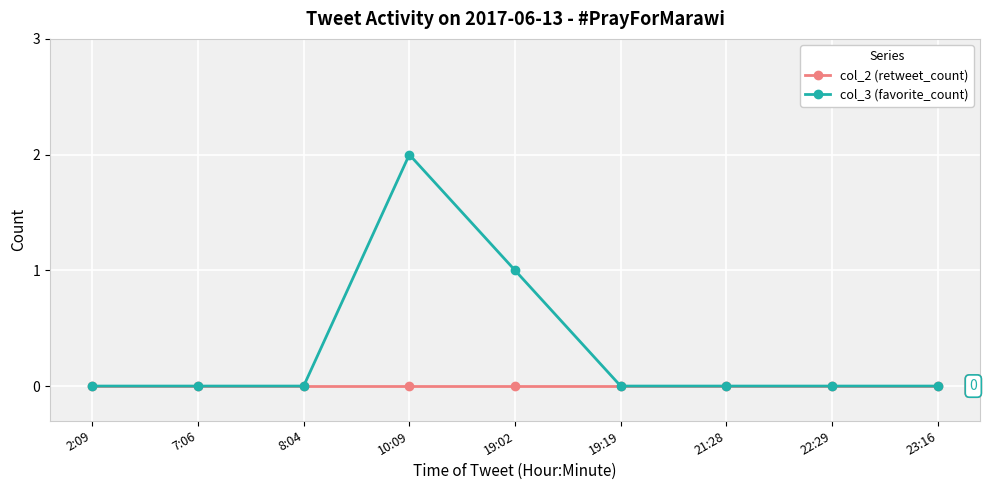

True or false: col_2 (retweet_count) has a value of 0 at 10:09.

True